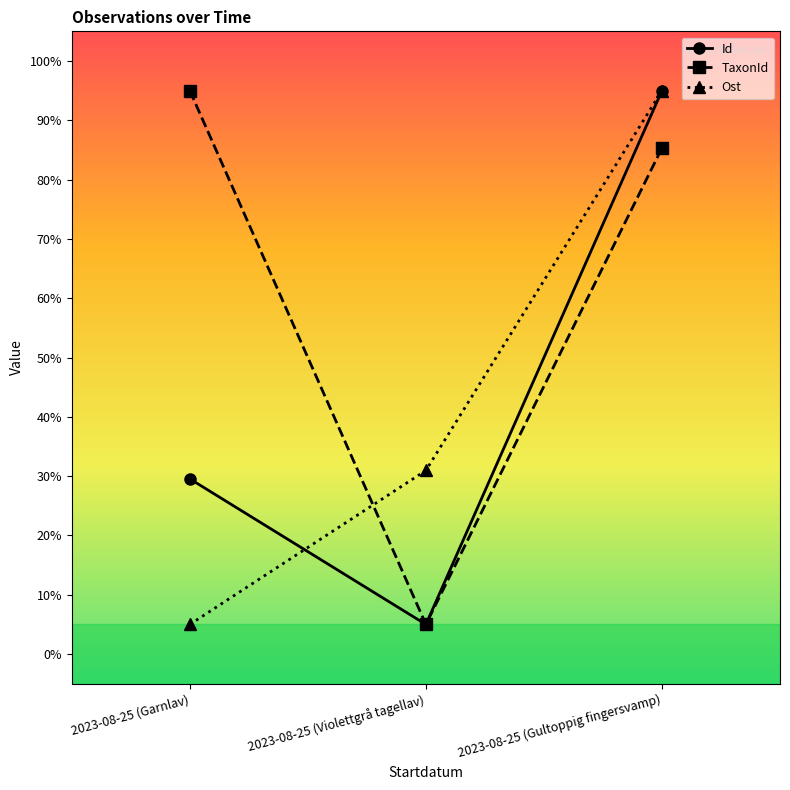

What is the average value of the Id series?

43.2